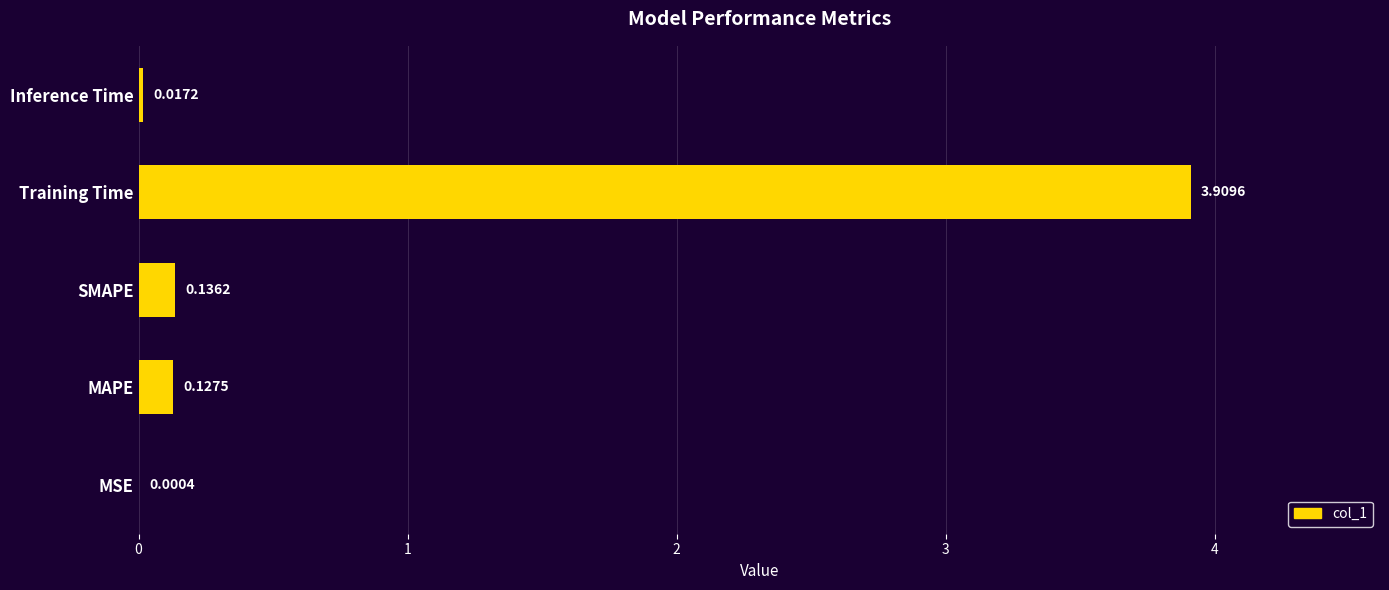

What is the sum of all values?

4.2